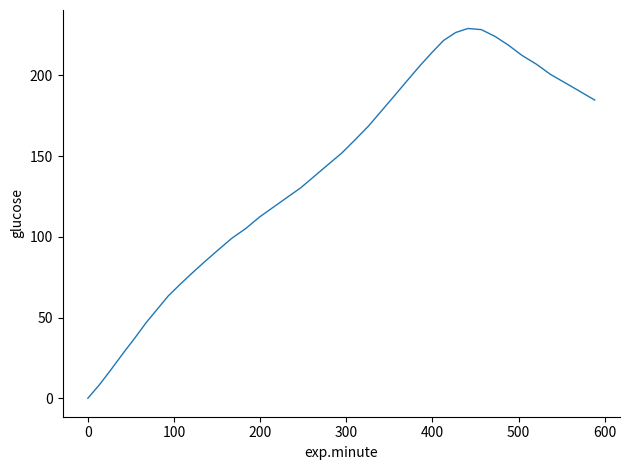

What is the greatest value displayed?

229.0